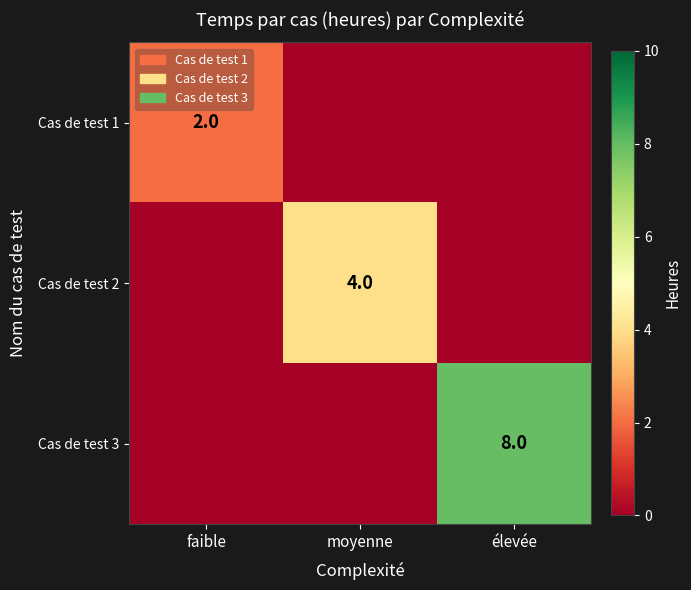

Between élevée and moyenne, which is larger?

élevée